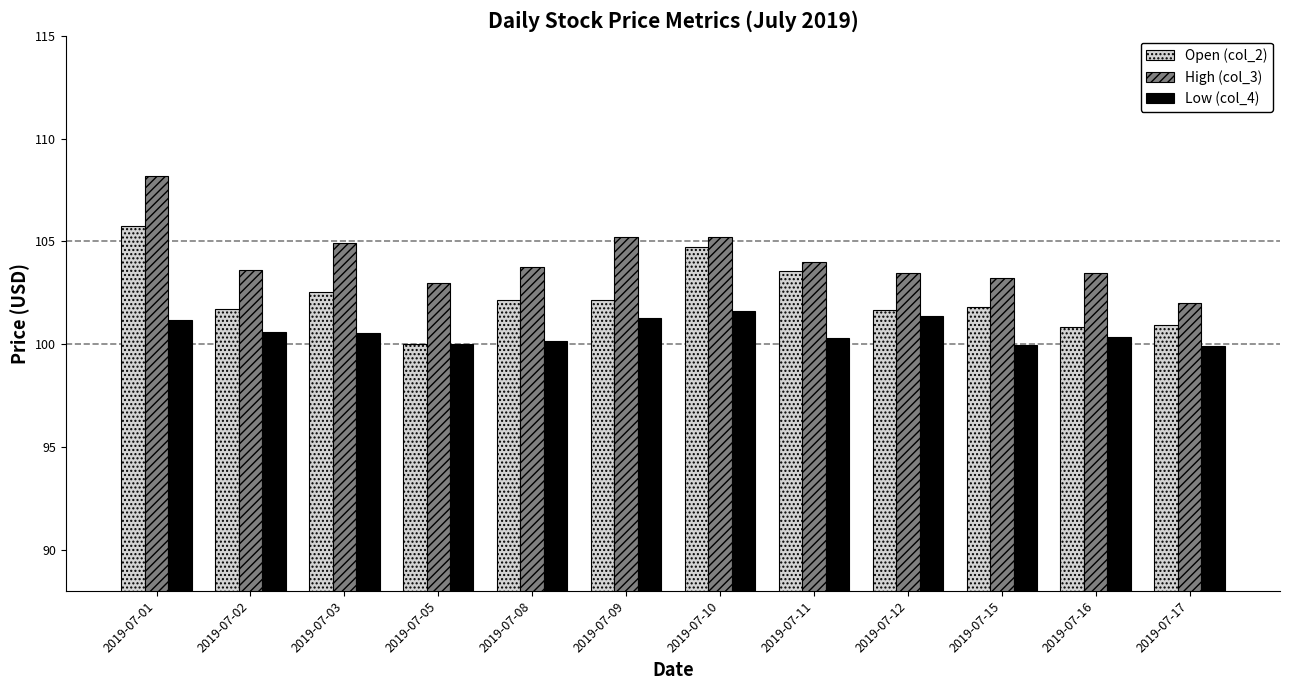

How many groups of bars are there?

12